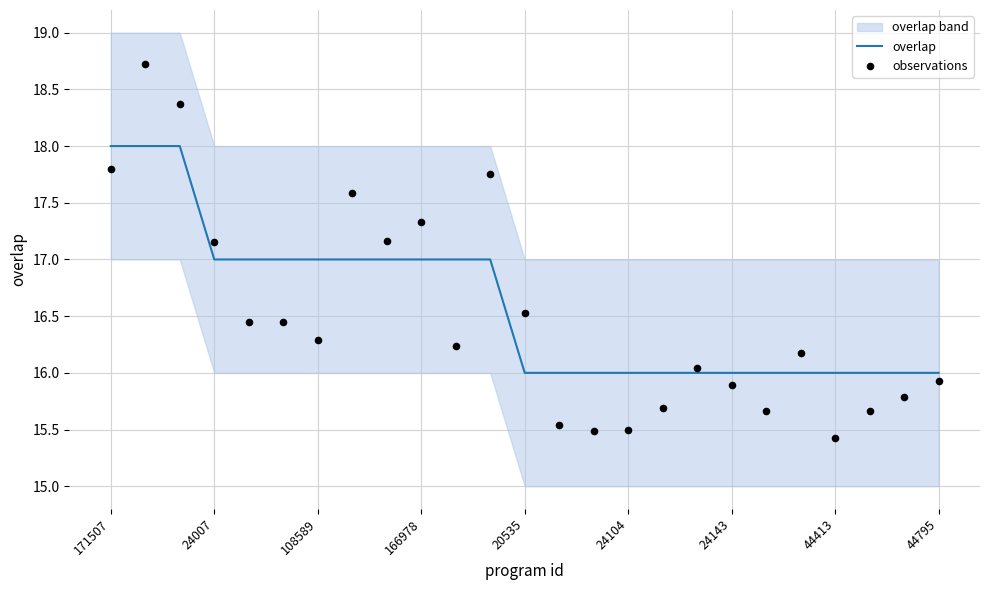

The overlap series shows 8 at 24104. True or false?

False